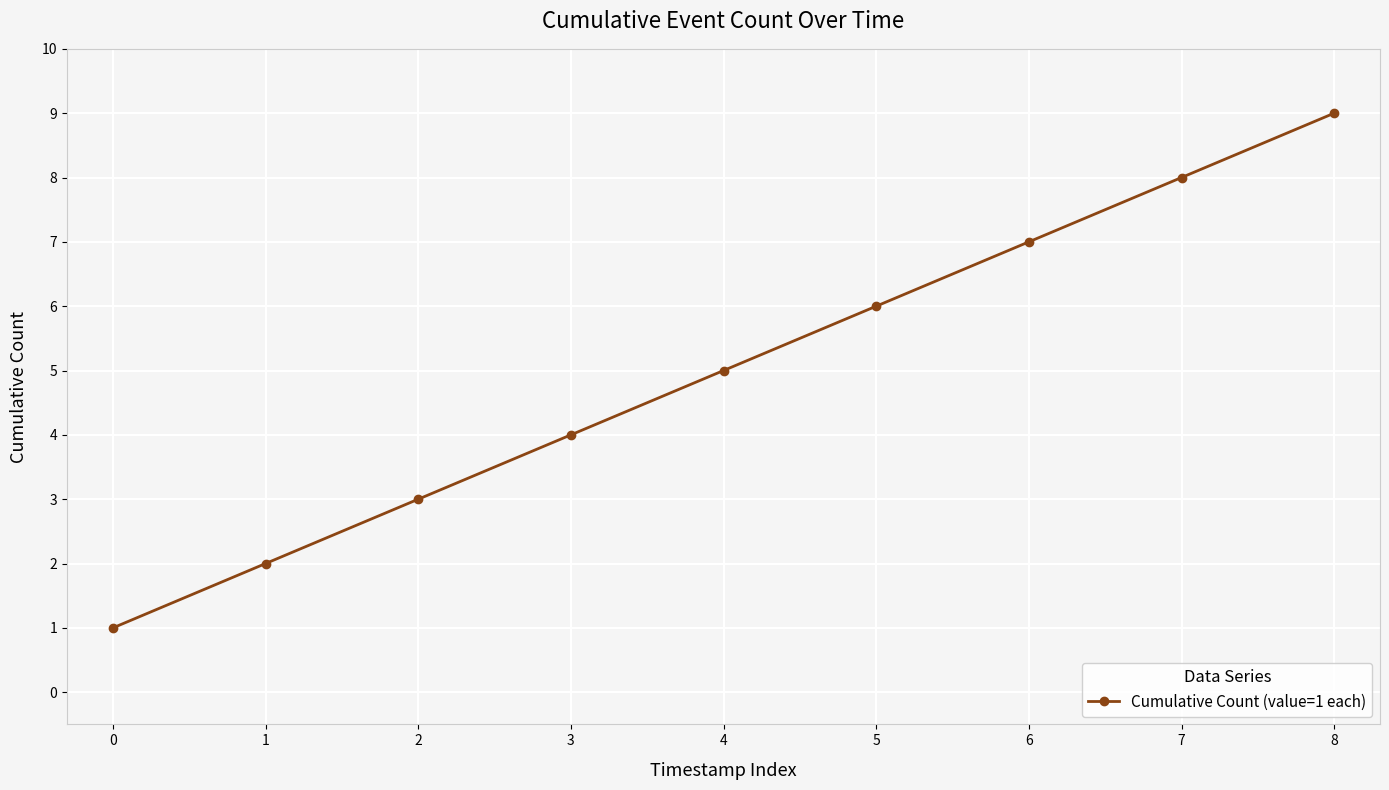

What is the difference between the maximum and second lowest values?

7